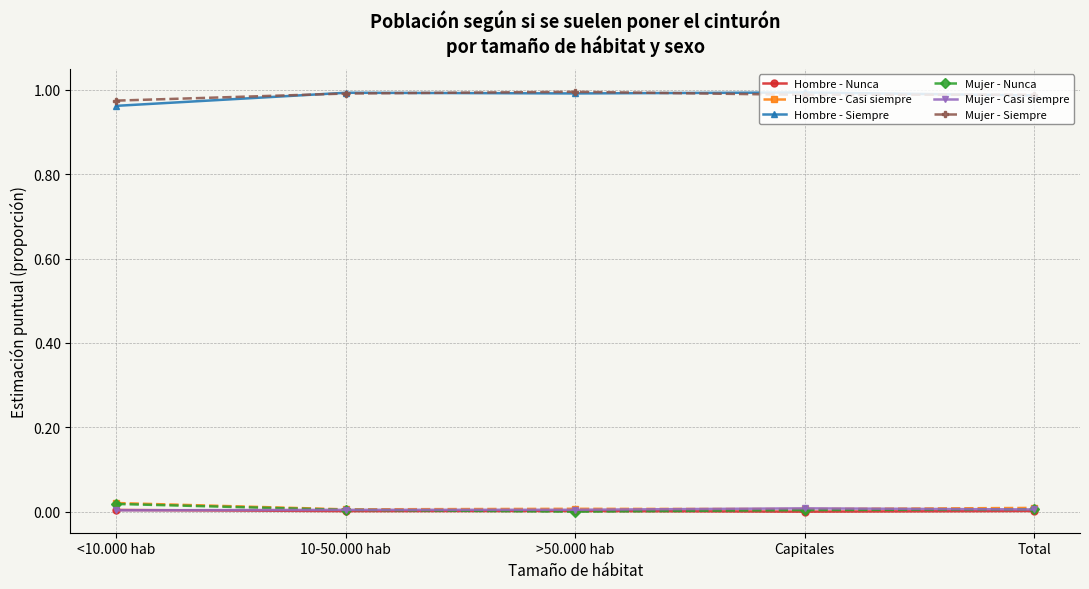

Is it true that Mujer - Casi siempre equals 0.0 at Total?

True